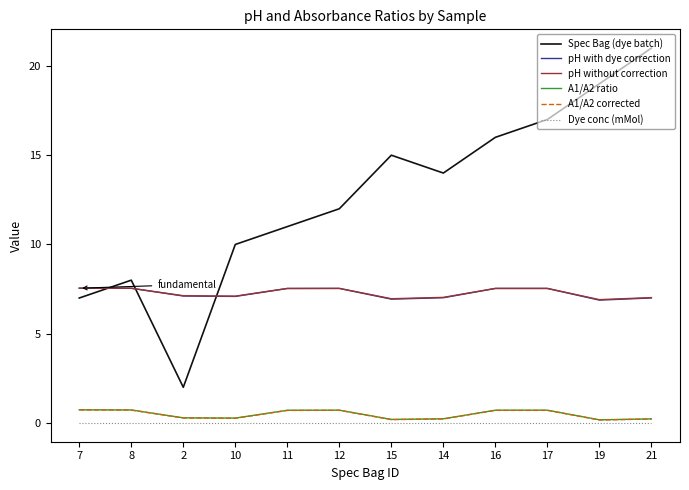

What is the total value across all series at 11?

27.5